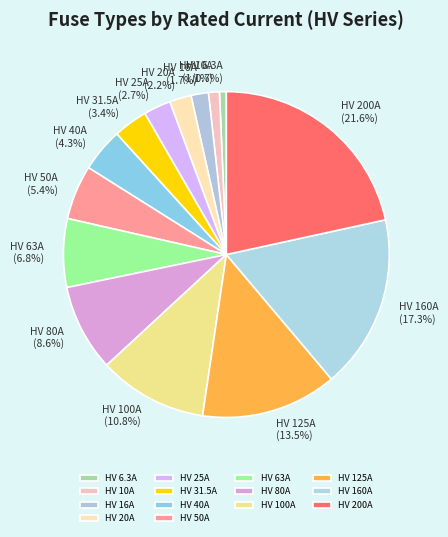

Is there any slice that represents more than half of the pie?

No